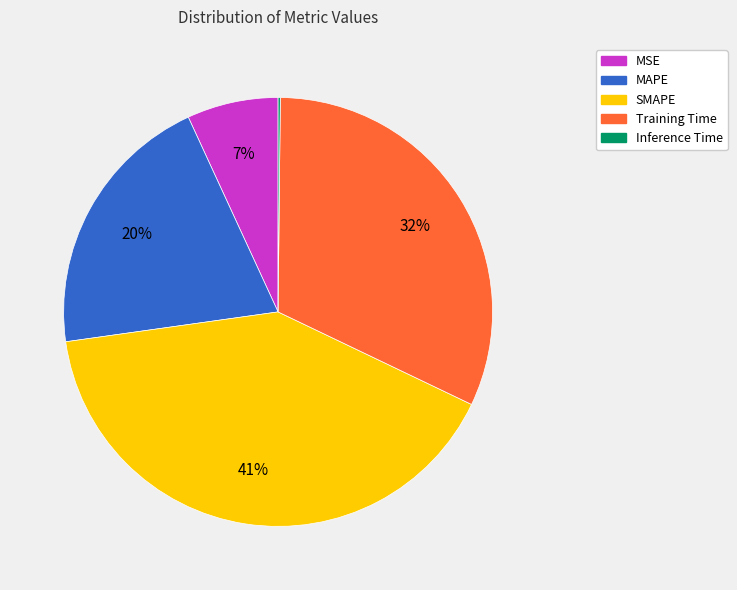

Which category has the biggest portion of the pie?

SMAPE